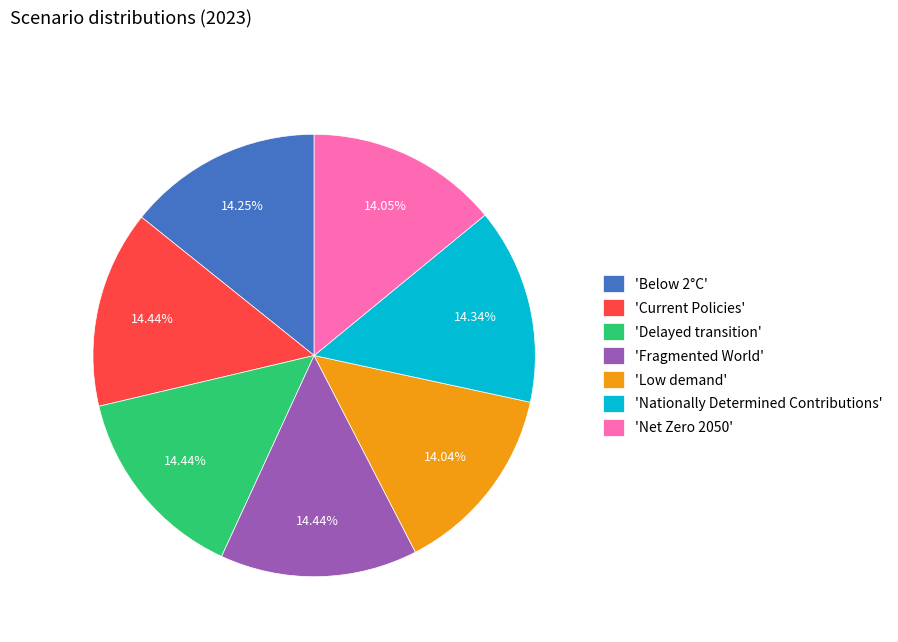

Is there a majority slice in this chart?

No